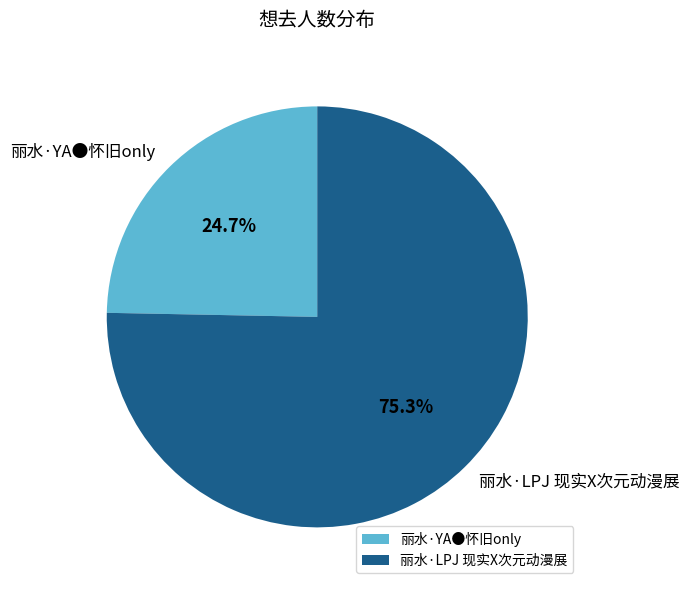

Which slice is the largest?

丽水·LPJ 现实X次元动漫展